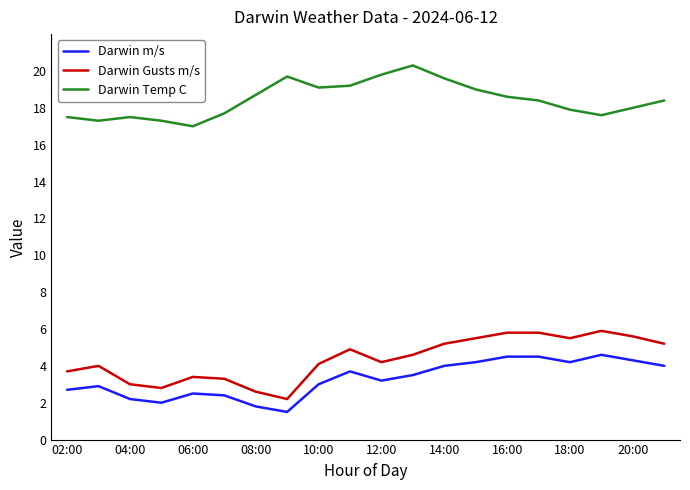

What is the minimum value shown in the chart?

1.5